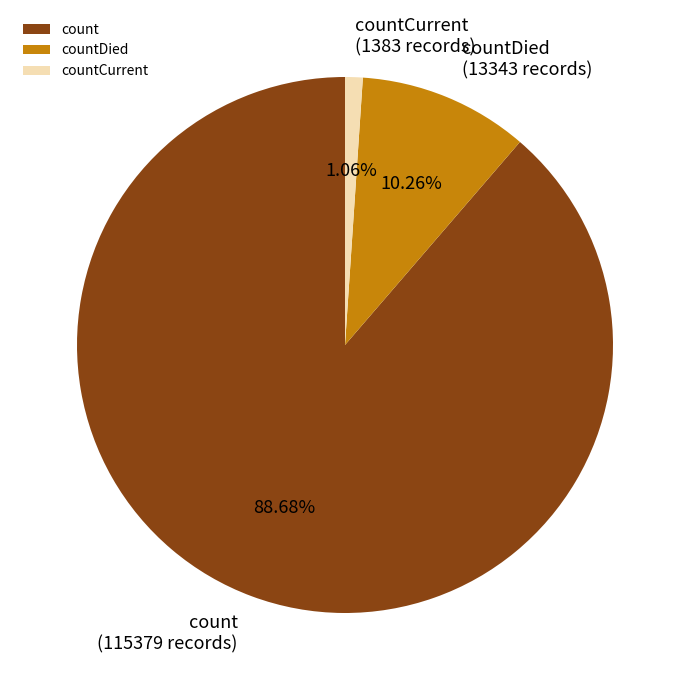

Rank the categories by value from lowest to highest.

countCurrent, countDied, count